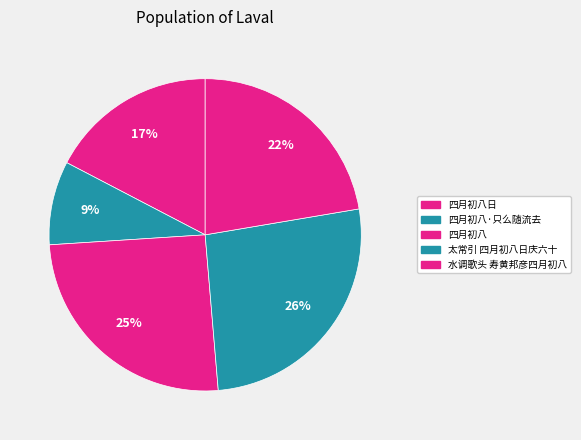

The 四月初八日 slice represents 24% of the pie. True or false?

False